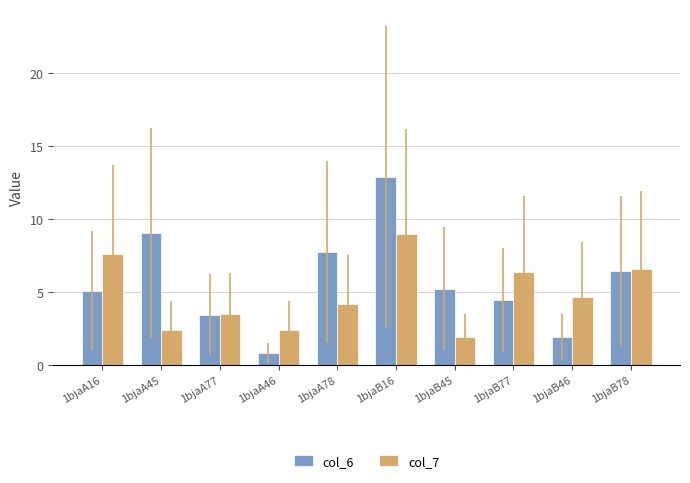

How many distinct data groups are displayed?

2